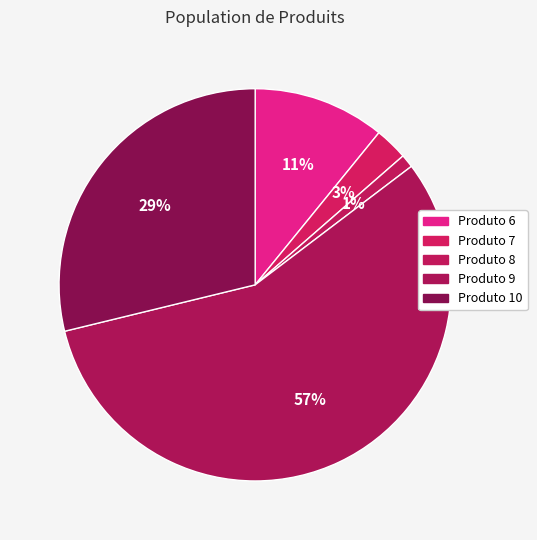

Which category has the smallest portion of the pie?

Produto 8